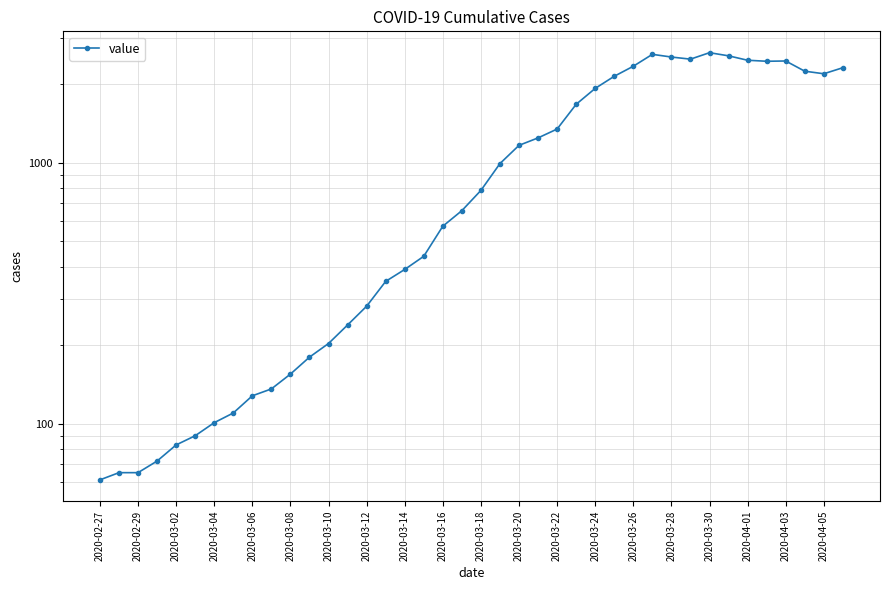

What is the value of the 9th point from the left?

128